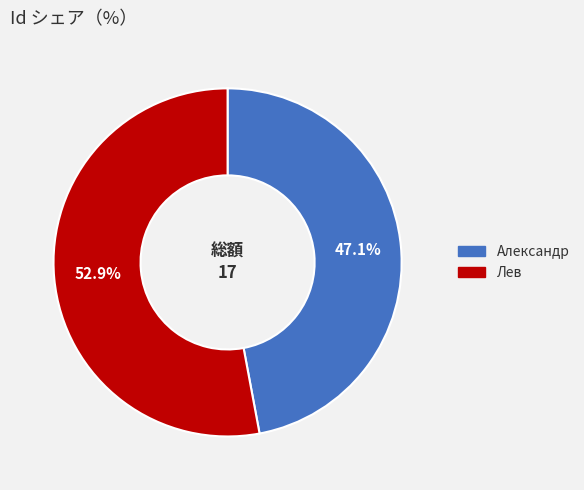

Which slice represents more than half of the pie?

Лев